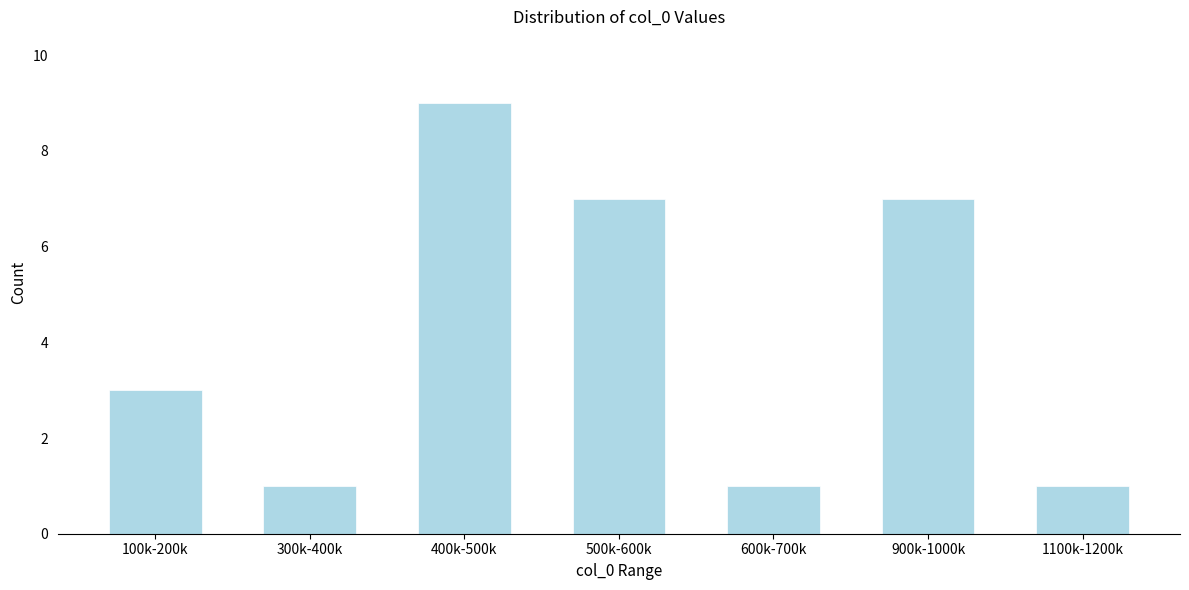

Reading left to right, list all the values displayed in this chart.

3	1	9	7	1	7	1